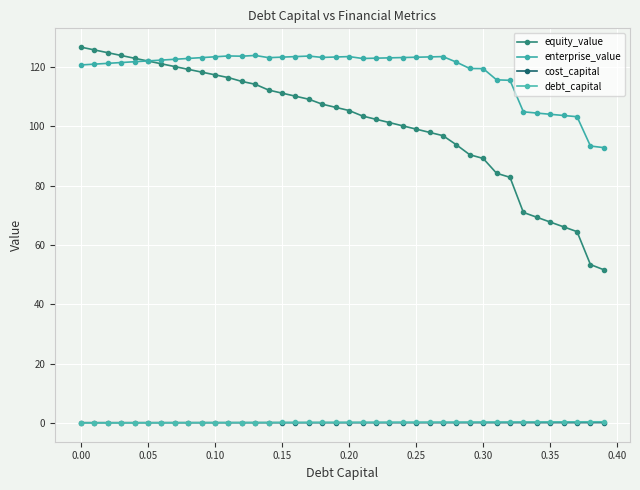

How many series are shown in this chart?

4